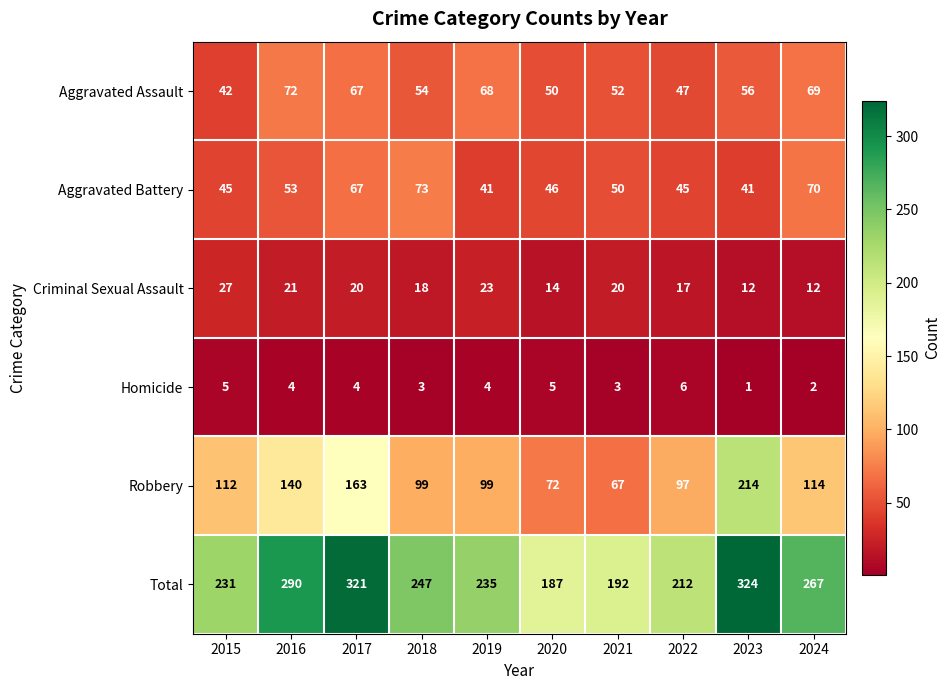

List the series in order of their peak value, highest first.

Total, Robbery, Aggravated Battery, Aggravated Assault, Criminal Sexual Assault, Homicide